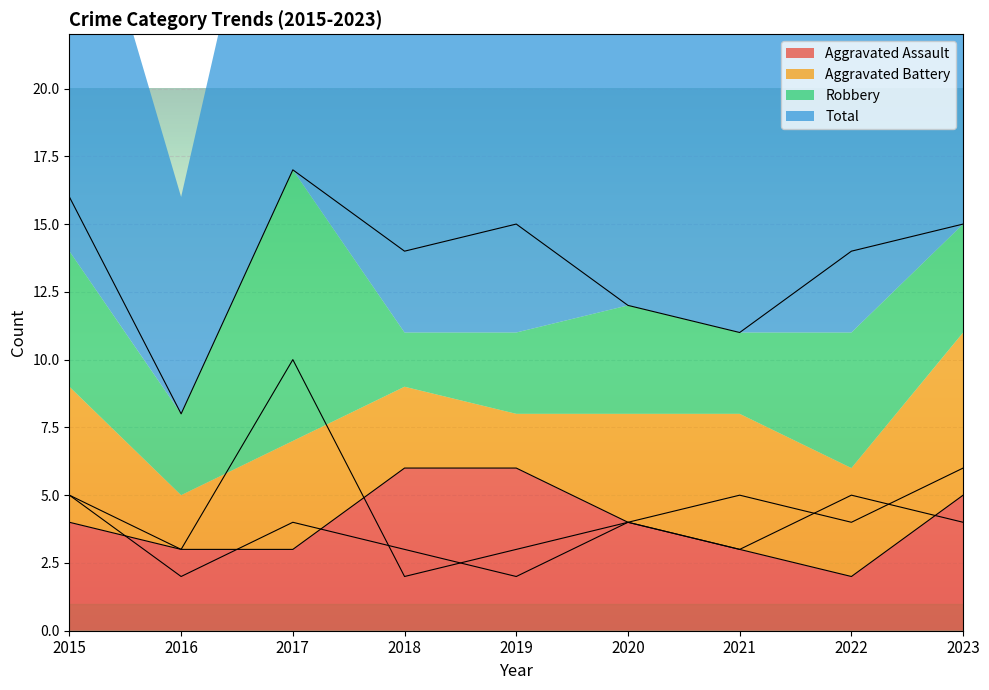

What is the spread (max minus min) of values at 2016?

6